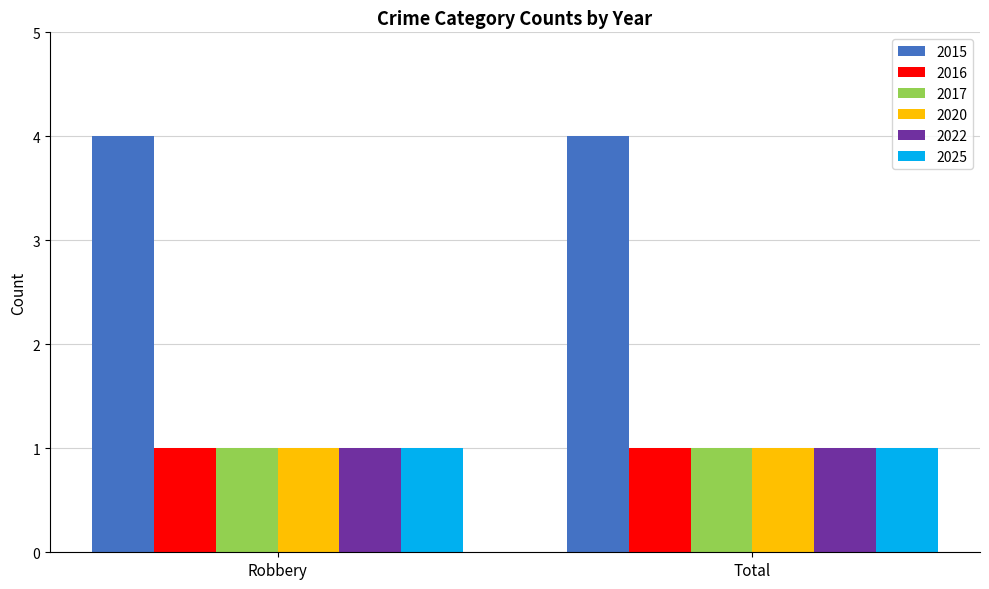

What is the value of the 2017 bar at the 2nd from the left?

1